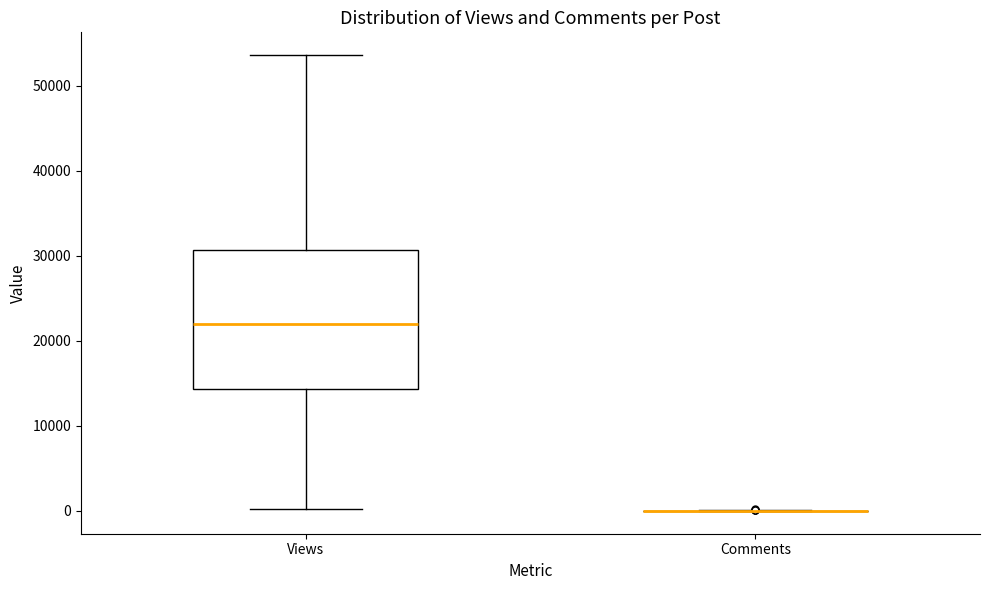

Reading left to right, read every box against the y-axis: the position of its median line, the range the box covers, and the ends of its whiskers. The values are not printed on the chart, so give them approximately, as read against the axis.

Views: median 22000, box 14000 to 31000, whiskers 0 to 54000
Comments: box collapsed to a line at 0, whiskers 0 to 0